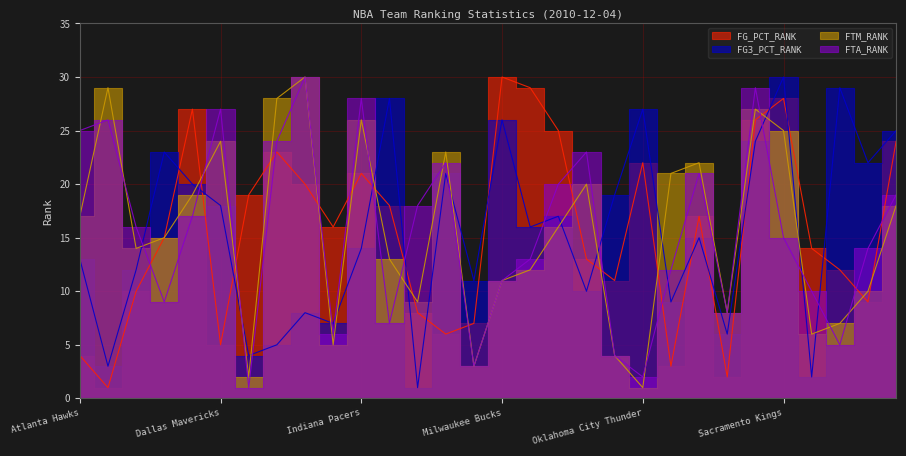

Which category has the highest value across all series?

Milwaukee Bucks